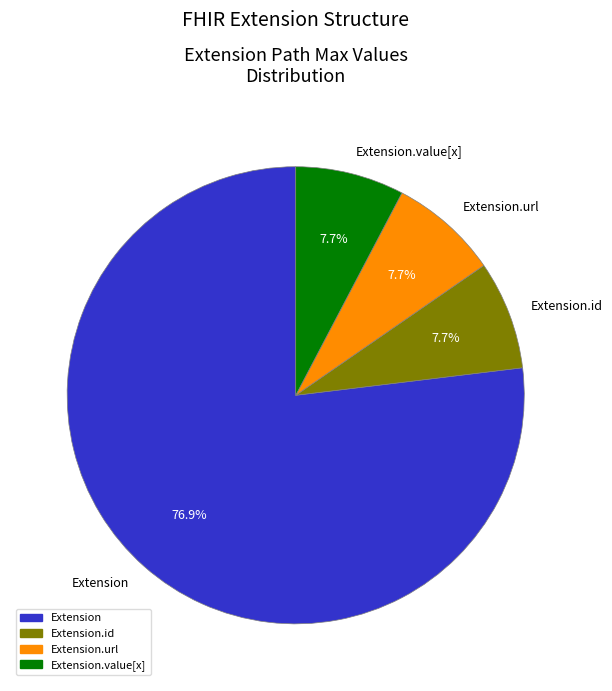

Is the sum of Extension and Extension.value[x] greater than half?

Yes